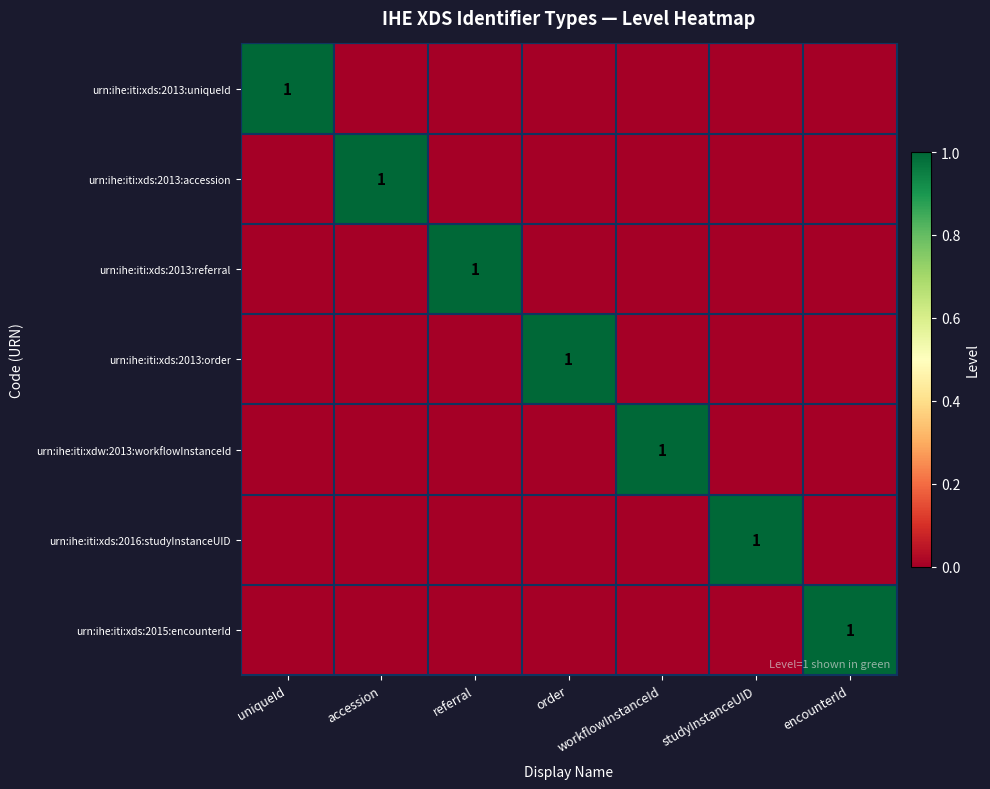

What is the spread (max minus min) of values at studyInstanceUID?

1